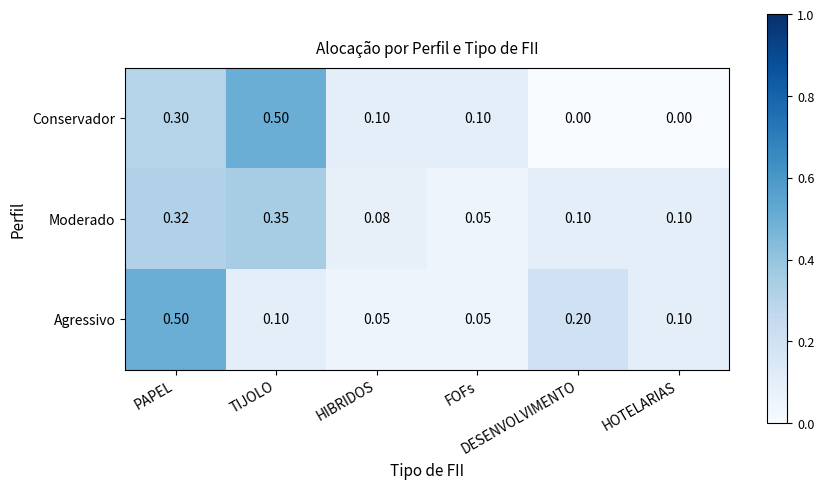

Which series has the largest range (max minus min)?

Conservador